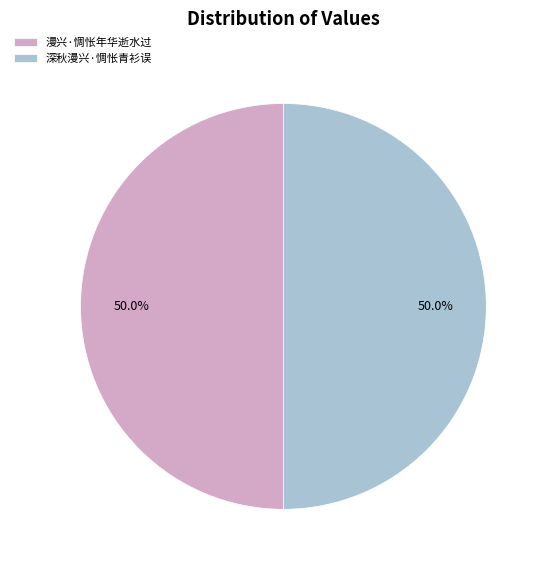

True or false: 深秋漫兴·惆怅青衫误 accounts for 50% of the total.

True